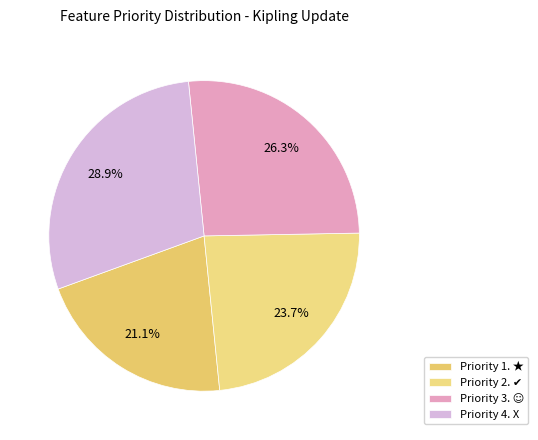

To the nearest percent, what is the average slice percentage?

25%